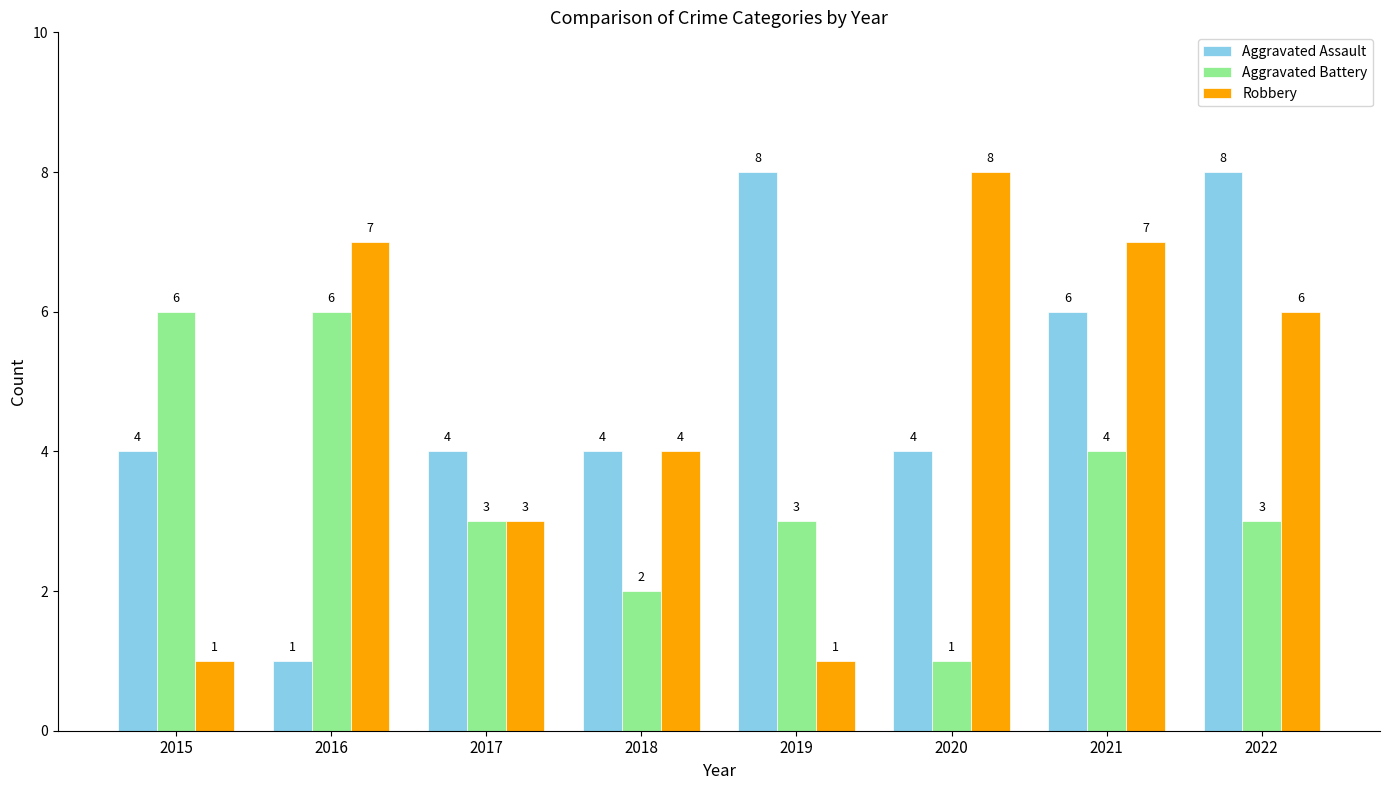

Reading left to right, extract all data points from this chart.

Aggravated Assault: 2015=4	2016=1	2017=4	2018=4	2019=8	2020=4	2021=6	2022=8
Aggravated Battery: 2015=6	2016=6	2017=3	2018=2	2019=3	2020=1	2021=4	2022=3
Robbery: 2015=1	2016=7	2017=3	2018=4	2019=1	2020=8	2021=7	2022=6